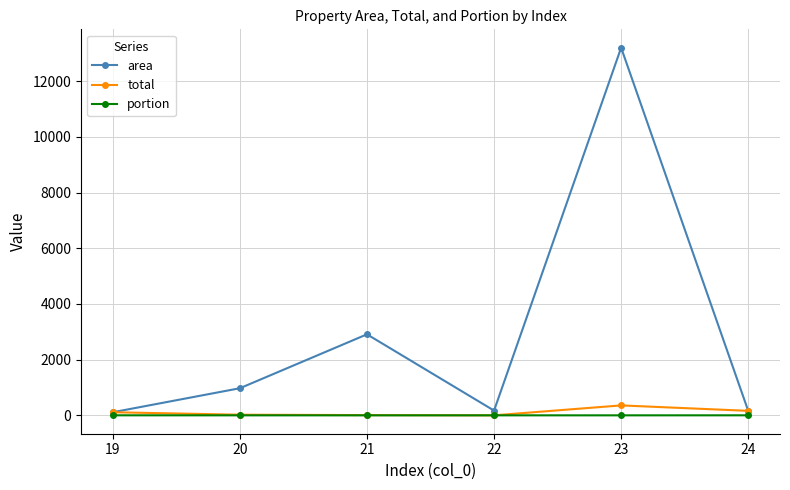

At which category does area reach its first local peak?

21